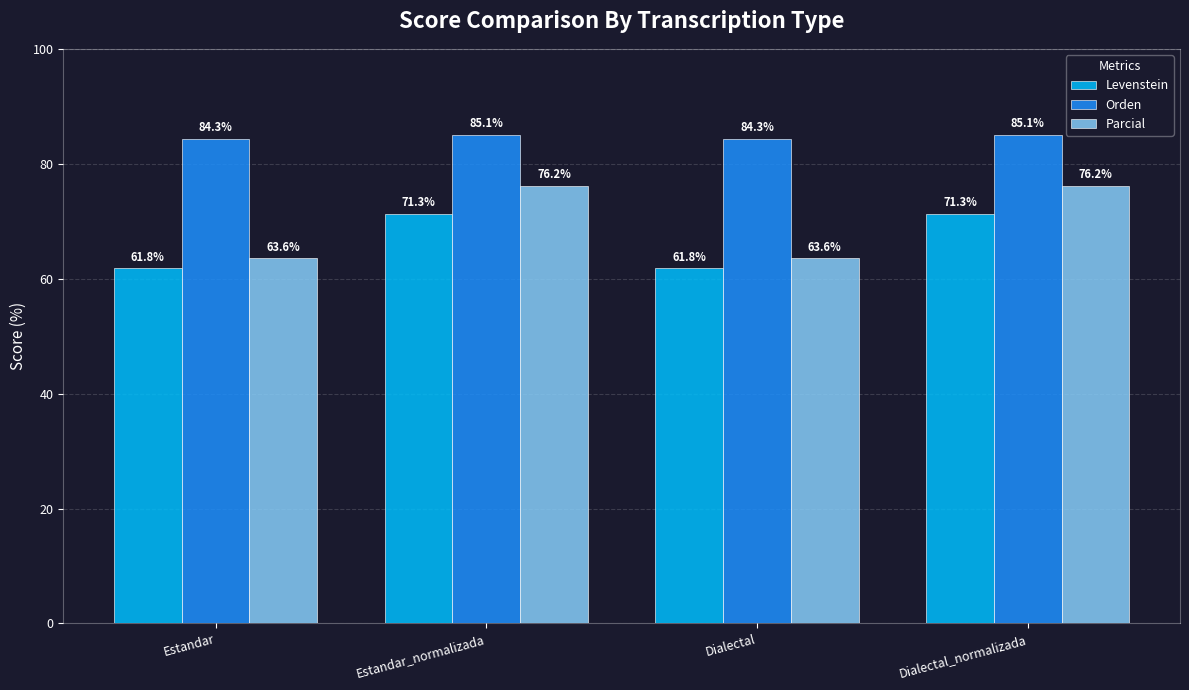

What is the label of the 4th bar from the left?

Dialectal_normalizada